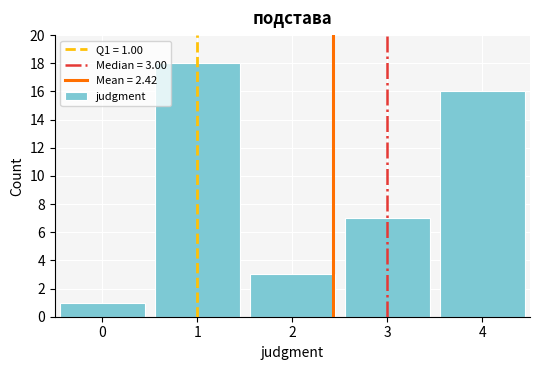

Over which range of the x-axis is the bar tallest?

0.5 to 1.5